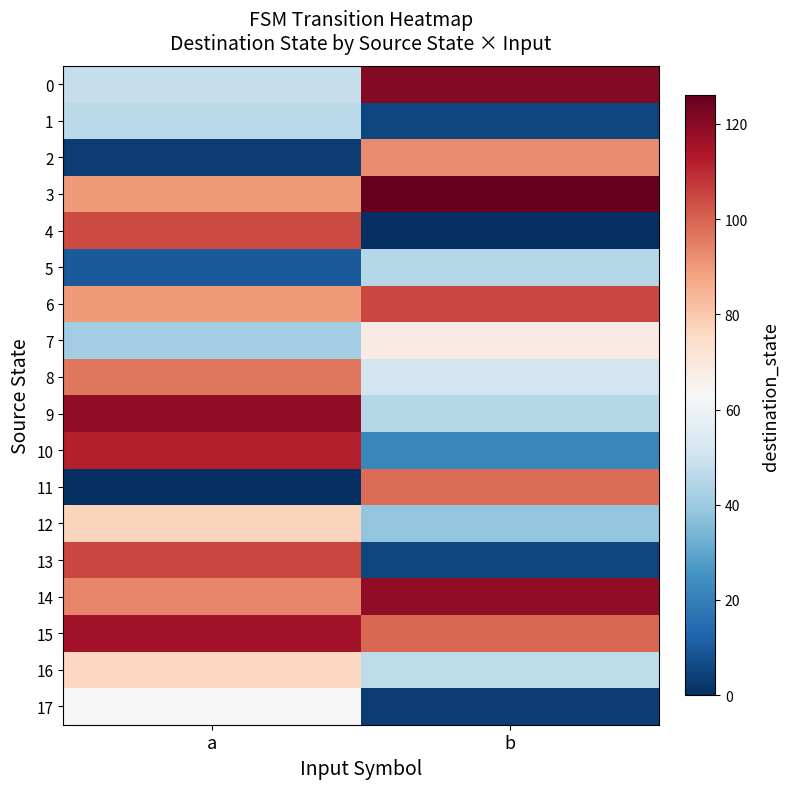

Between b and a, which is larger?

b